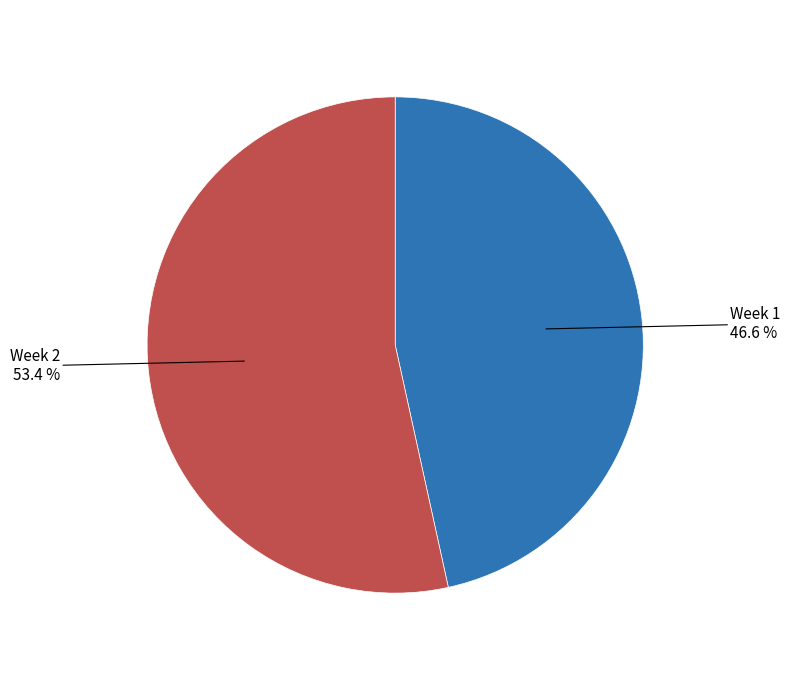

Combined, do Week 2 and Week 1 account for over 50%?

Yes